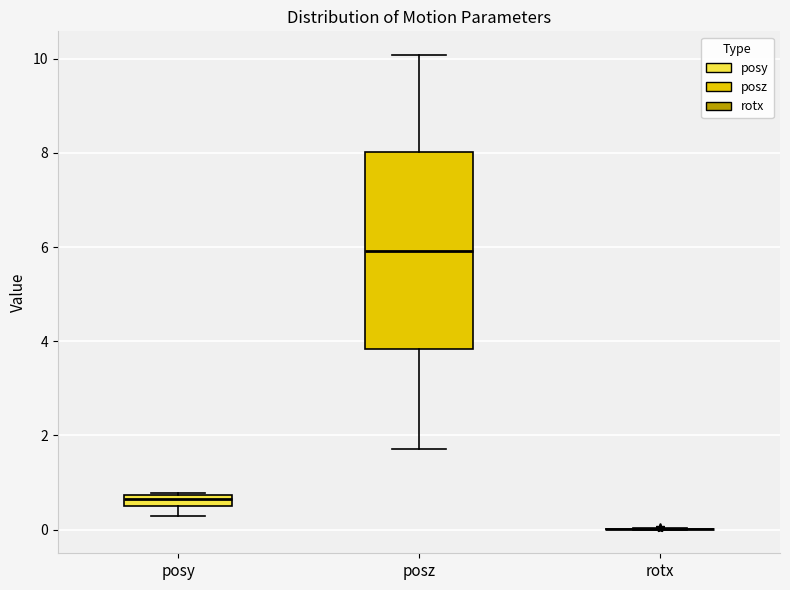

Where does the lower whisker of the box for posy end on the y-axis? The values are not printed on the chart, so give them approximately, as read against the axis.

0.2